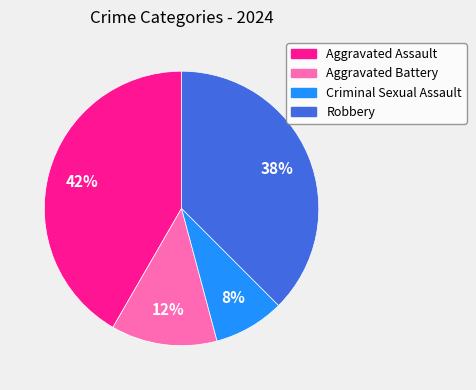

To the nearest percent, what is the average slice percentage?

25%